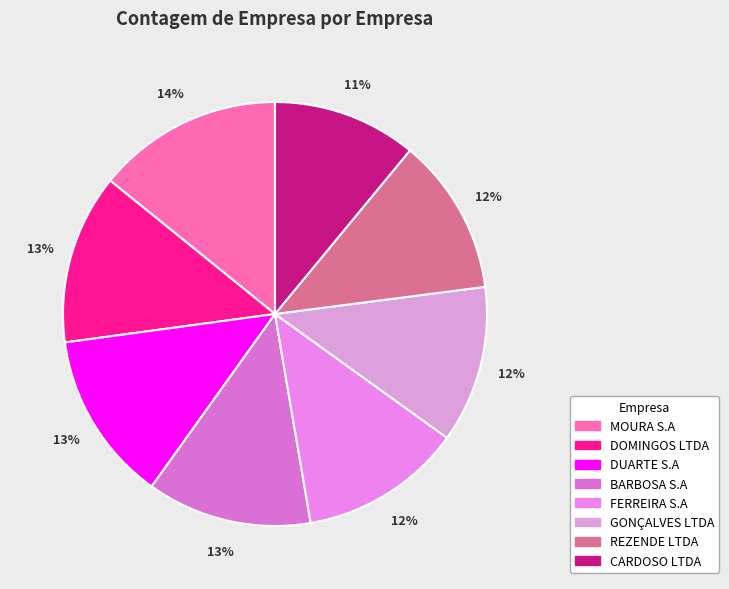

What is the total percentage of DUARTE S.A and MOURA S.A?

27.1%